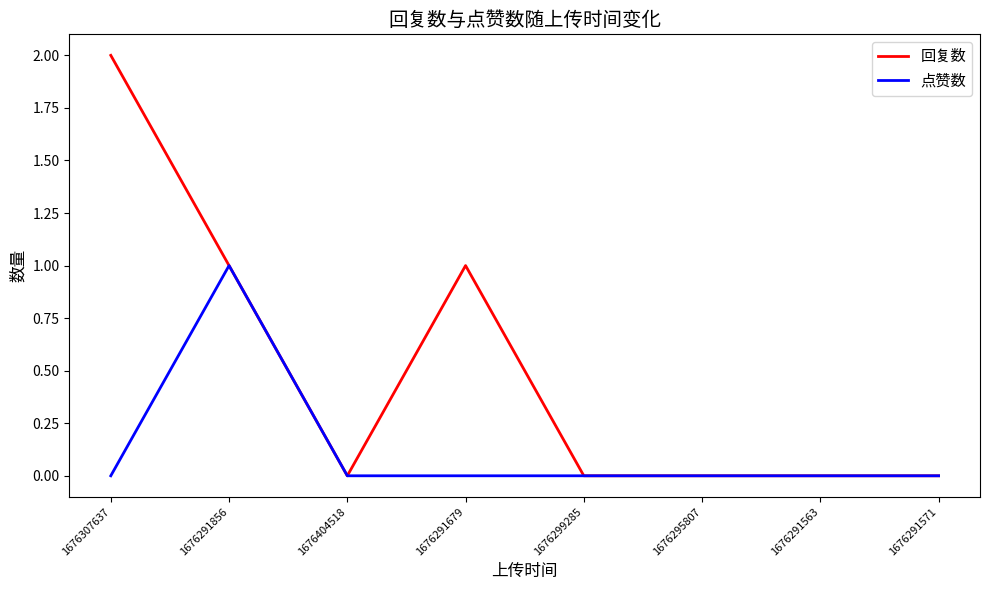

Reading left to right, extract all data points from this chart.

回复数: 1676307637=2	1676291856=1	1676404518=0	1676291679=1	1676299285=0	1676295807=0	1676291563=0	1676291571=0
点赞数: 1676307637=0	1676291856=1	1676404518=0	1676291679=0	1676299285=0	1676295807=0	1676291563=0	1676291571=0